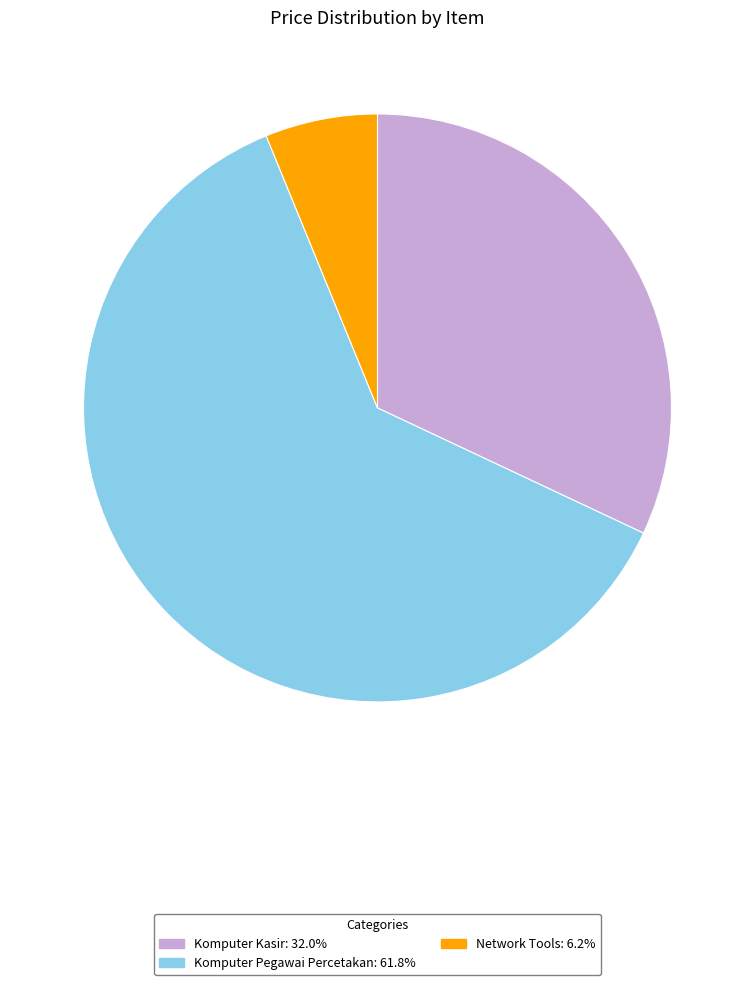

Do Komputer Kasir and Komputer Pegawai Percetakan together represent more than half of the pie?

Yes